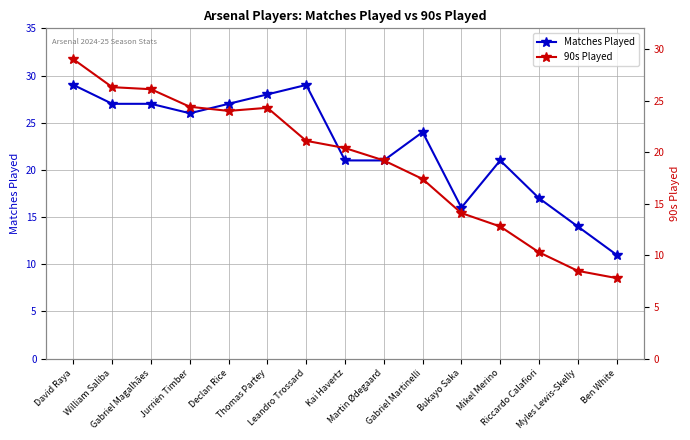

What is the value of the Matches Played point at the 10th from the left?

24